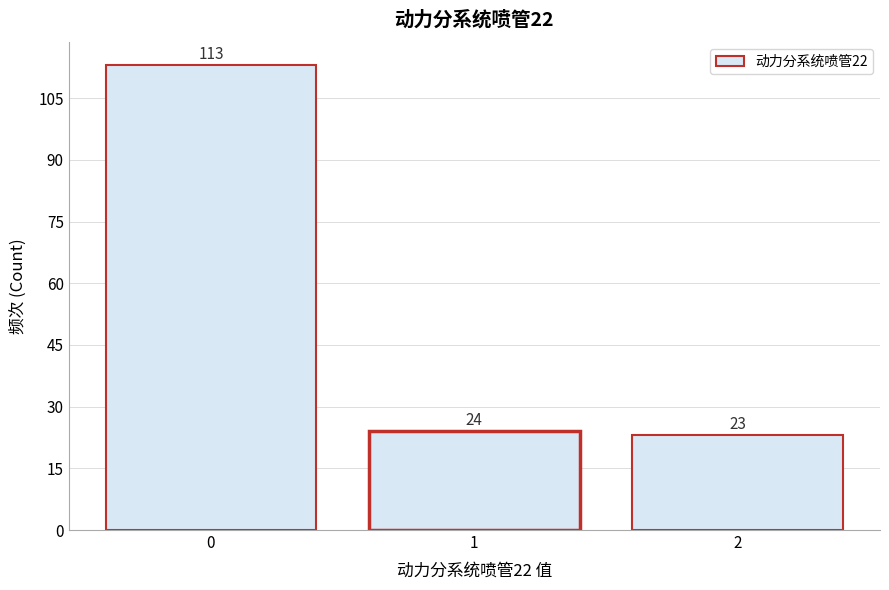

Reading left to right, list every bar in this chart as the range it spans on the x-axis followed by its height.

-0.5 to 0.5: 113
0.5 to 1.5: 24
1.5 to 2.5: 23